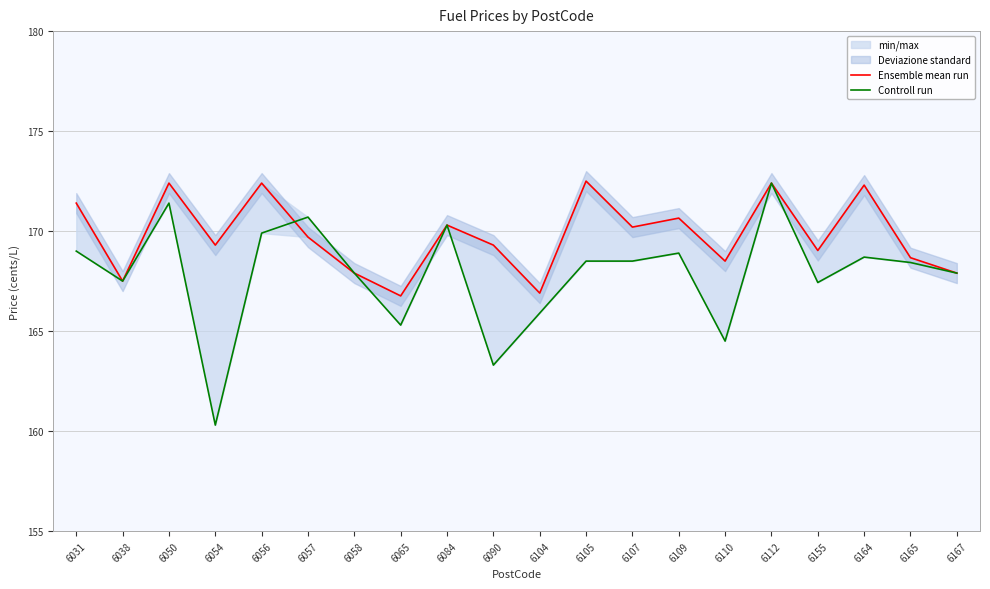

Is it true that Controll run equals 168.5 at 6105?

True